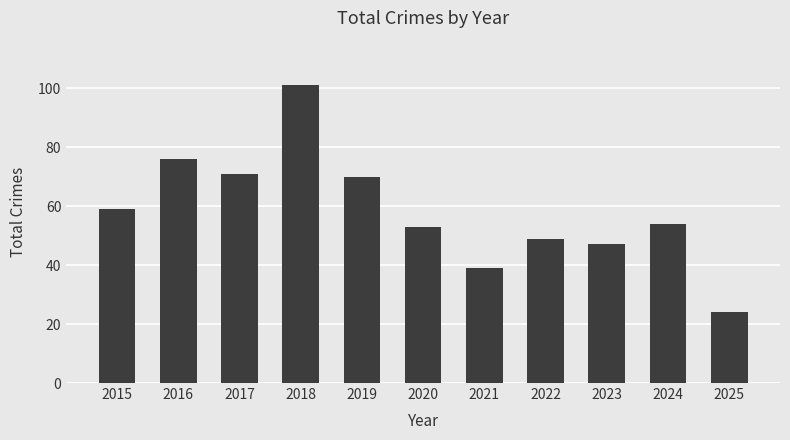

What is the approximate value at 2022, to the nearest 10?

50